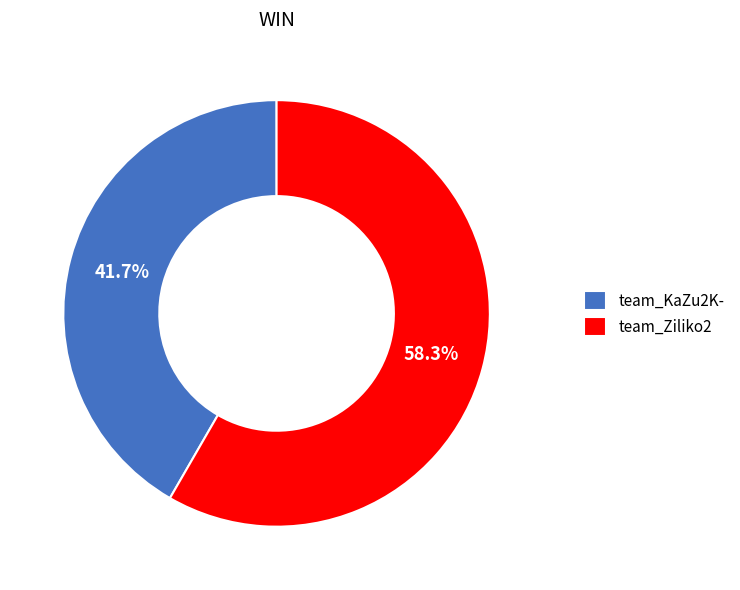

What is the smallest slice in the pie chart?

team_KaZu2K-